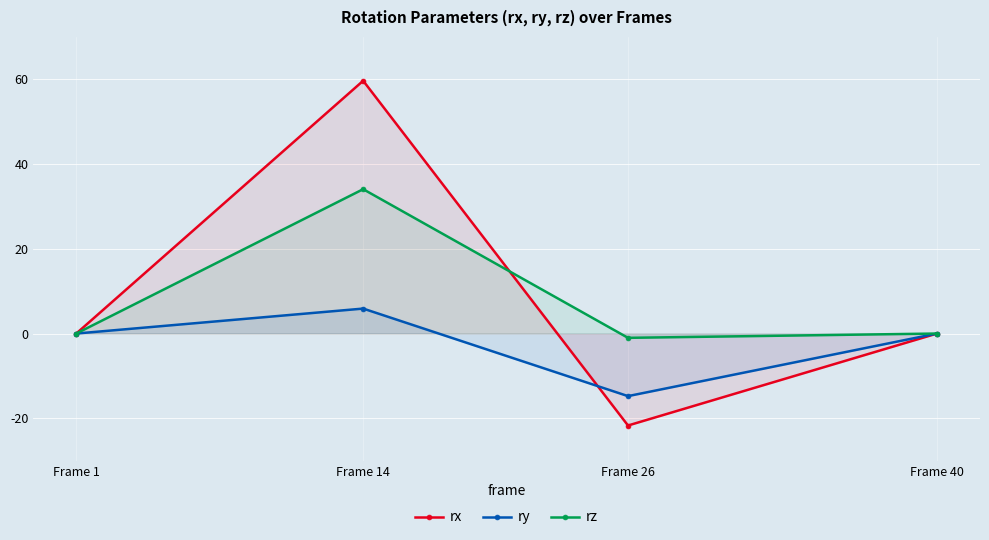

Which category has the lowest value across all series?

Frame 26